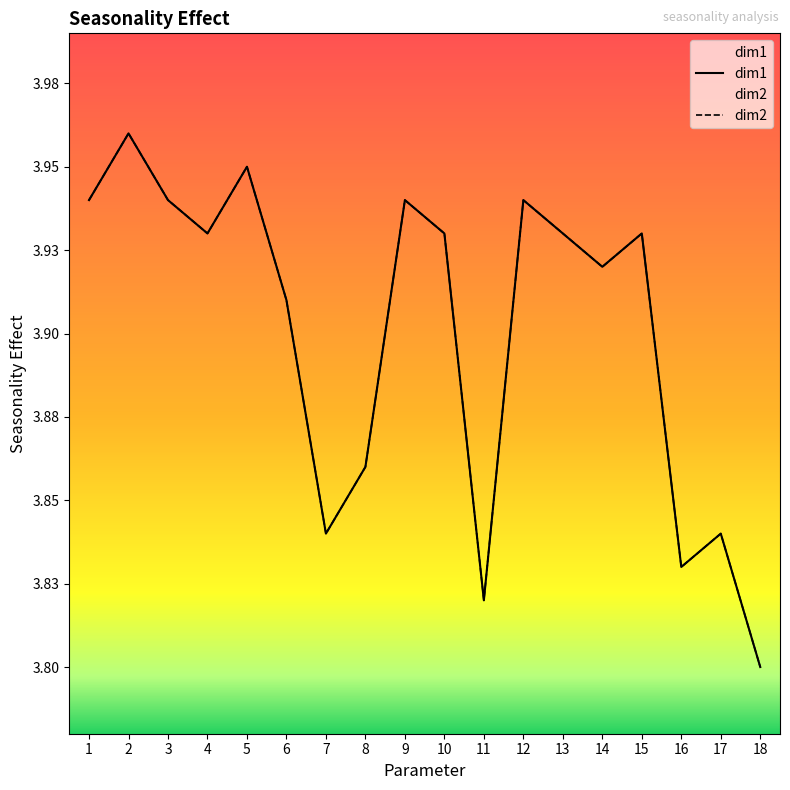

At which category is the sum across all series the highest?

2